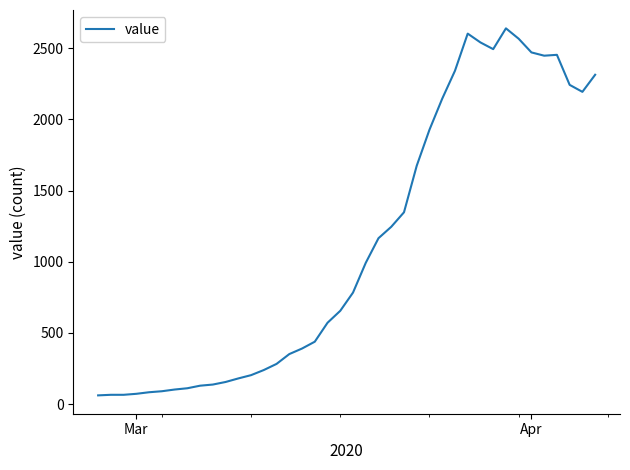

What is the difference between the maximum and minimum values?

2578